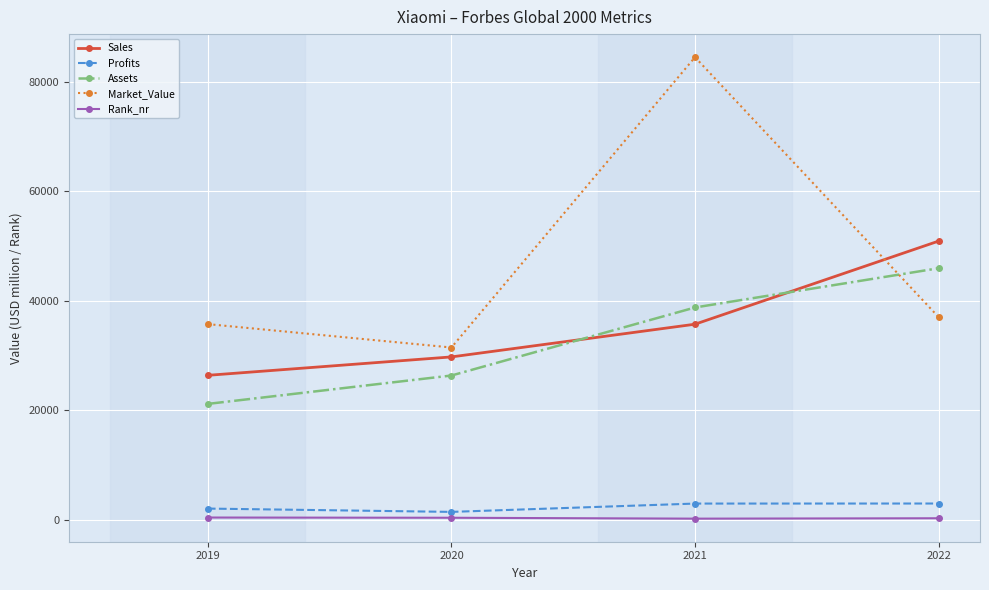

How many intersections are there between Sales and Assets?

2